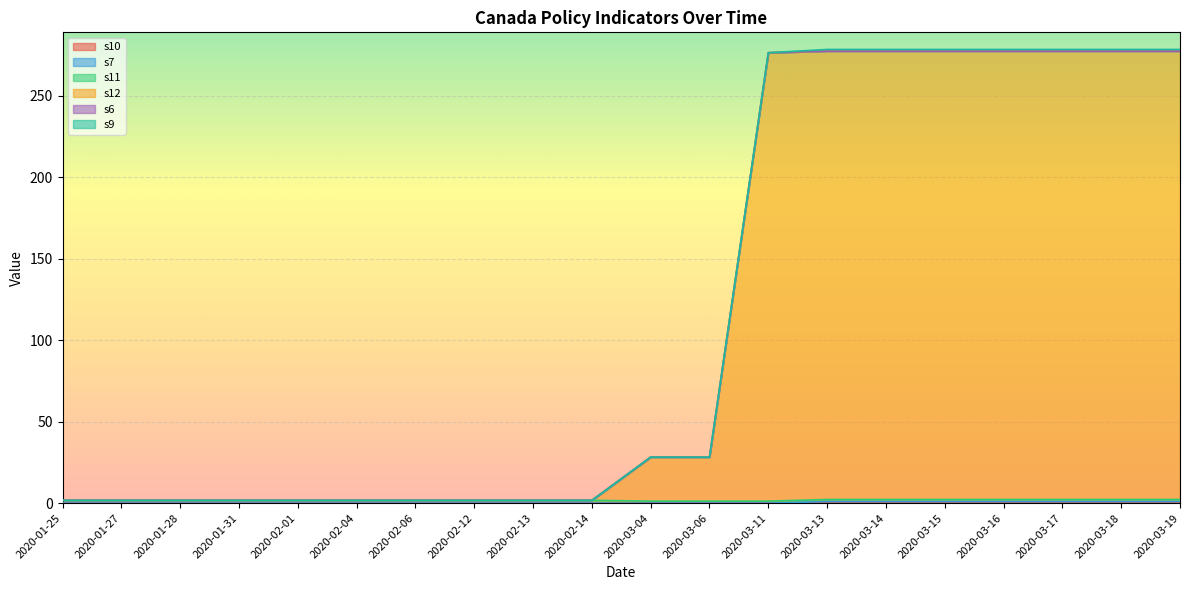

Does the chart display data point markers on the line(s)?

No